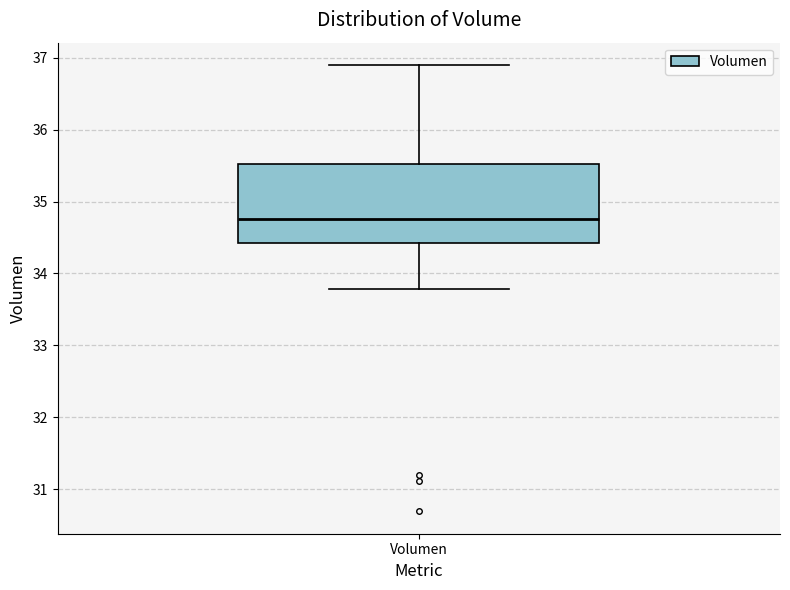

Transcribe this box plot: give where the median line is, the range the box spans, and where the two whiskers end, as read against the y-axis. The values are not printed on the chart, so give them approximately, as read against the axis.

median 34.8, box 34.4 to 35.5, whiskers 33.8 to 36.9